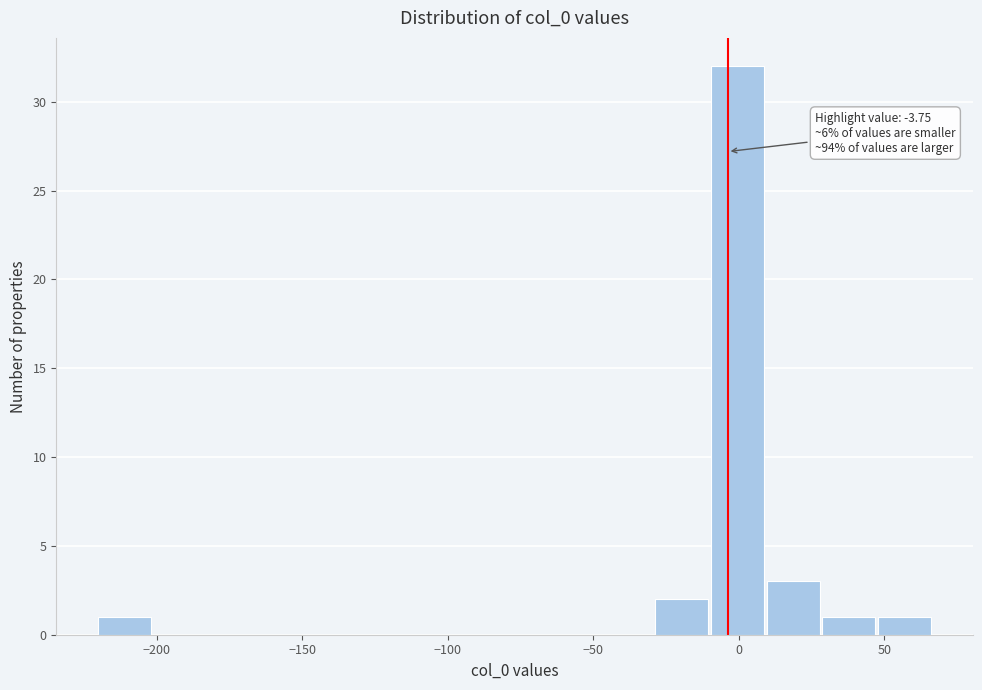

Around what value on the x-axis is the tallest bar? Give the approximate position of its centre, as read against the axis.

0